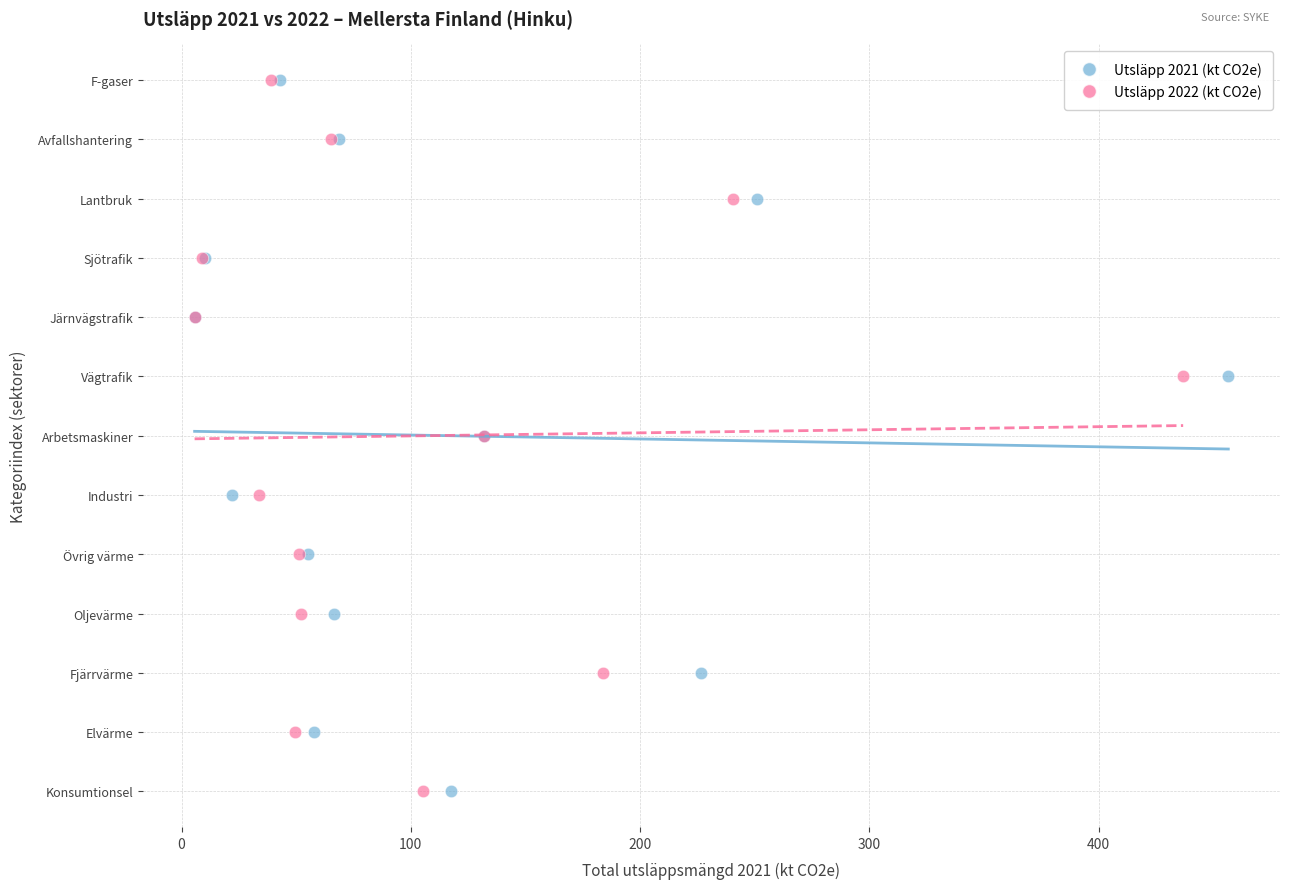

What are all the series names shown in the legend?

Utsläpp 2021 (kt CO2e), Utsläpp 2022 (kt CO2e)